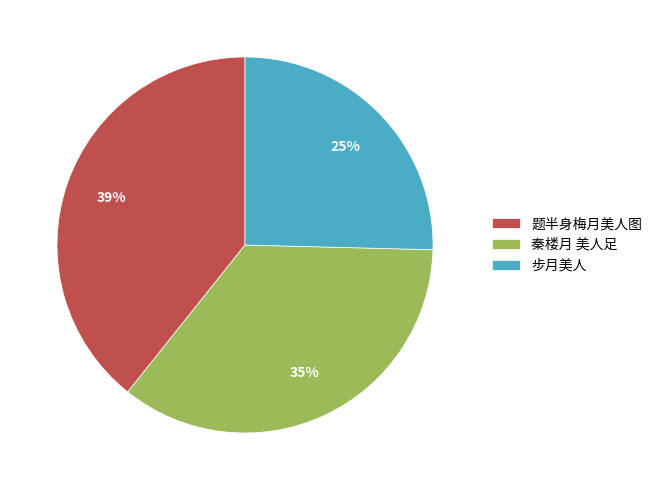

The 题半身梅月美人图 slice represents 39% of the pie. True or false?

True